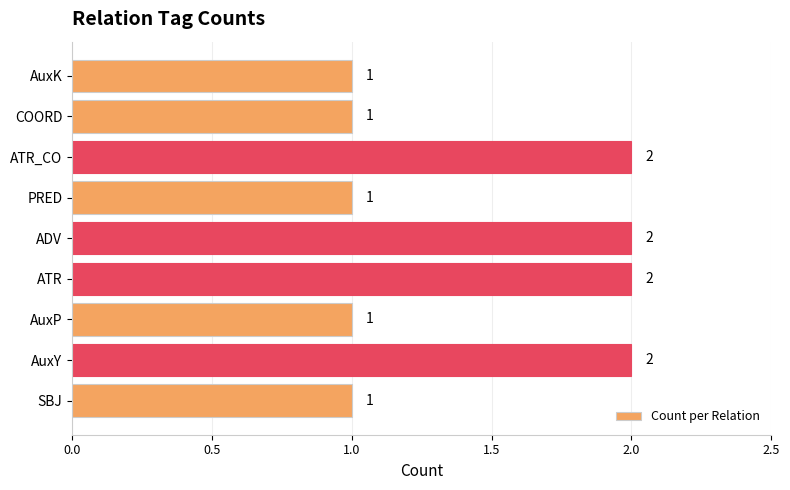

Reading bottom to top, list all the values displayed in this chart.

1	2	1	2	2	1	2	1	1